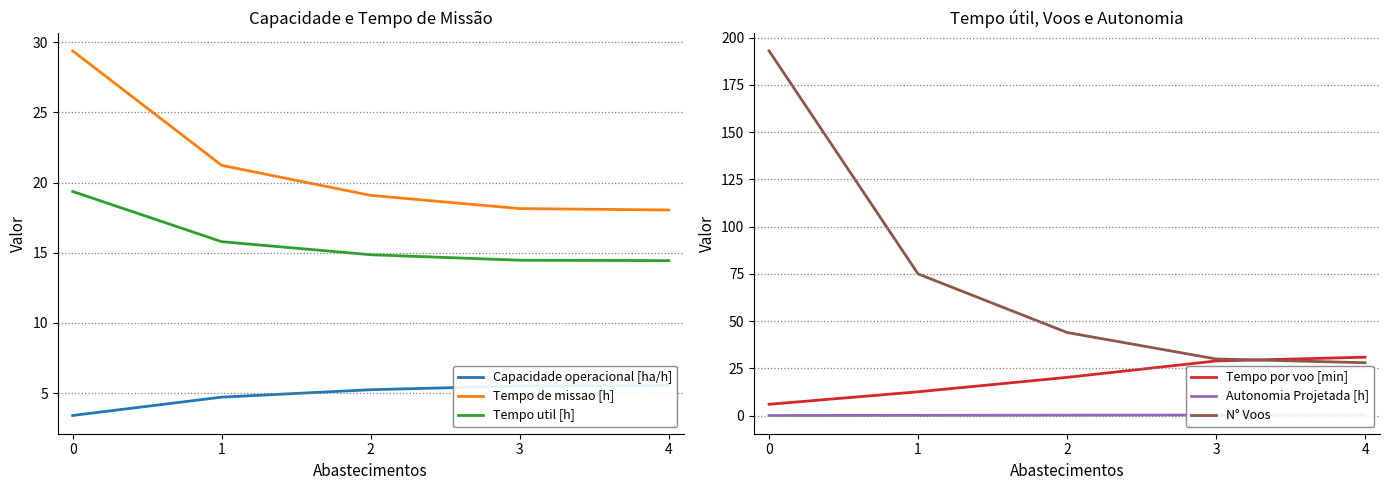

What is the difference between the highest and lowest values at 3?

29.6